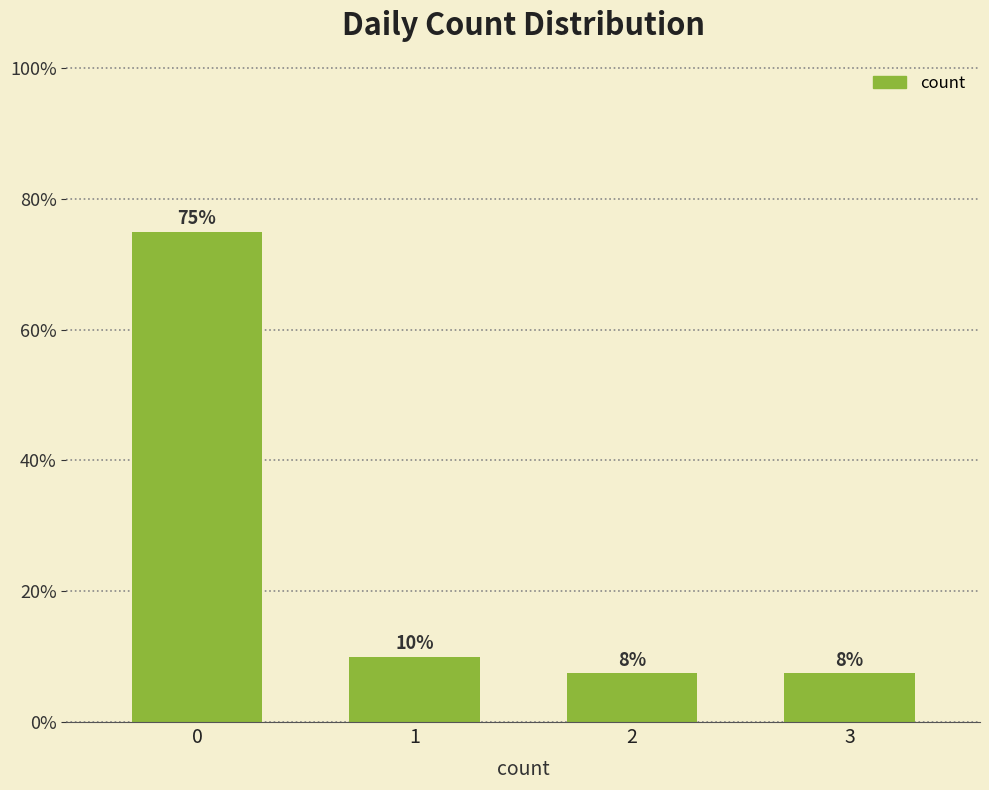

What is the value of the 2nd bar from the left?

10.0